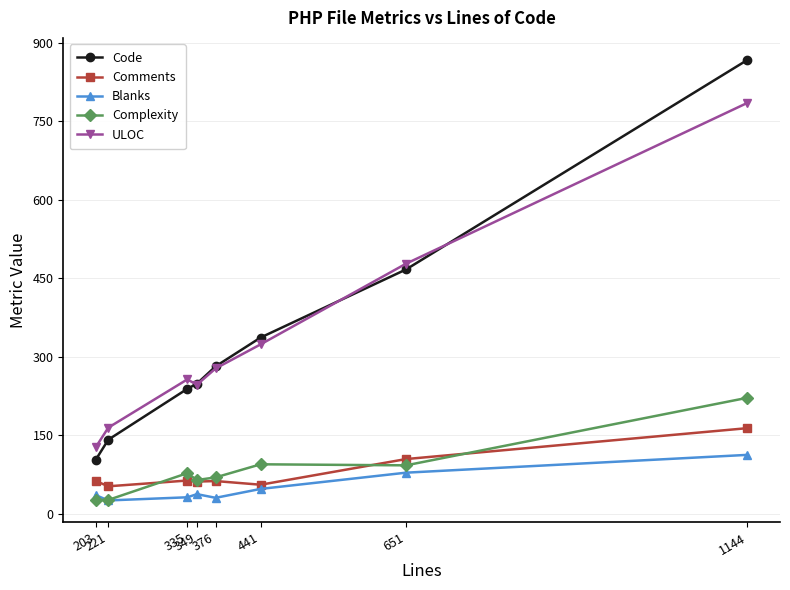

What is the maximum value for Comments?

164